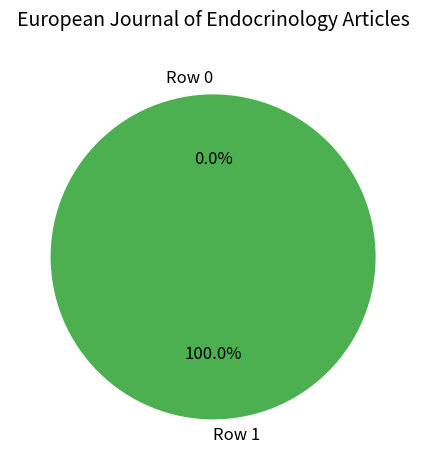

Which slice is the largest?

Row 1